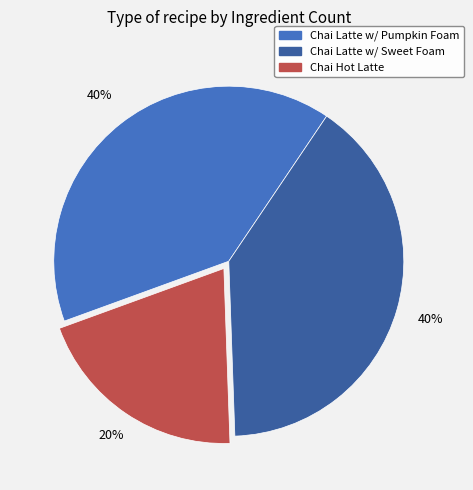

To the nearest percent, what is the difference between the largest and smallest slice percentages?

20%